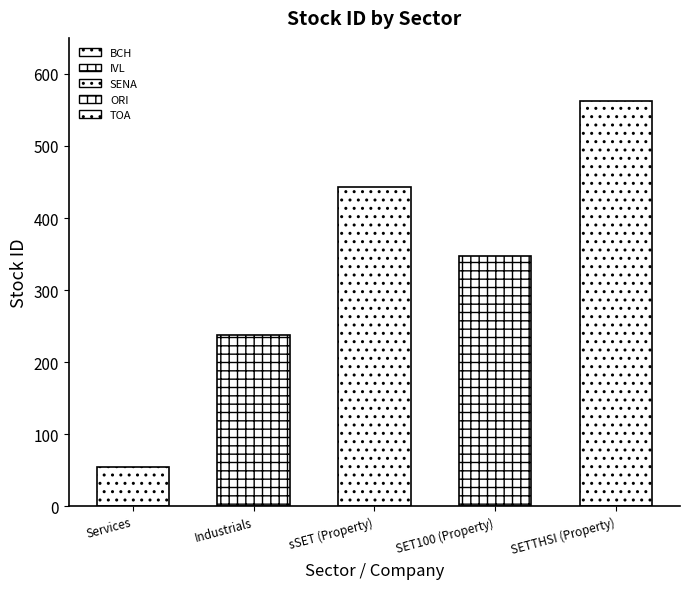

What position from the right is SET100 (Property)?

2